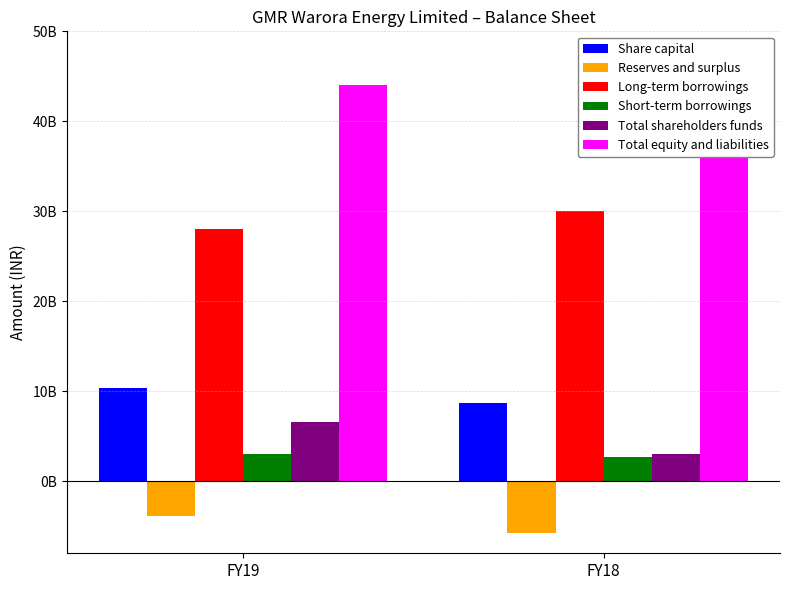

What are all the series names shown in the legend?

Share capital, Reserves and surplus, Long-term borrowings, Short-term borrowings, Total shareholders funds, Total equity and liabilities